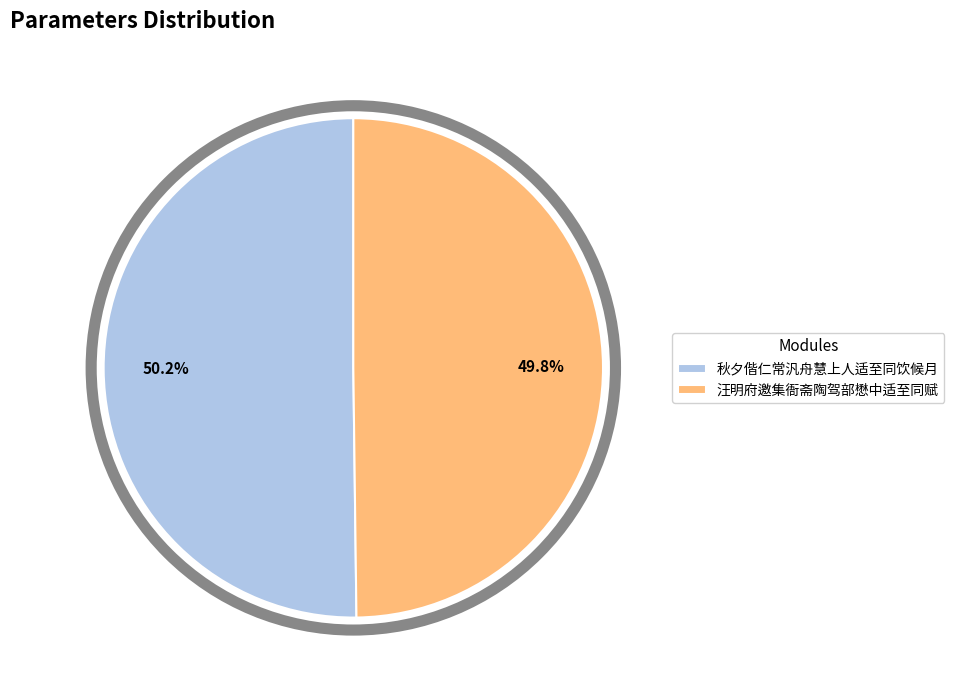

To the nearest percent, what percentage of the pie is 汪明府邀集衙斋陶驾部懋中适至同赋?

50%